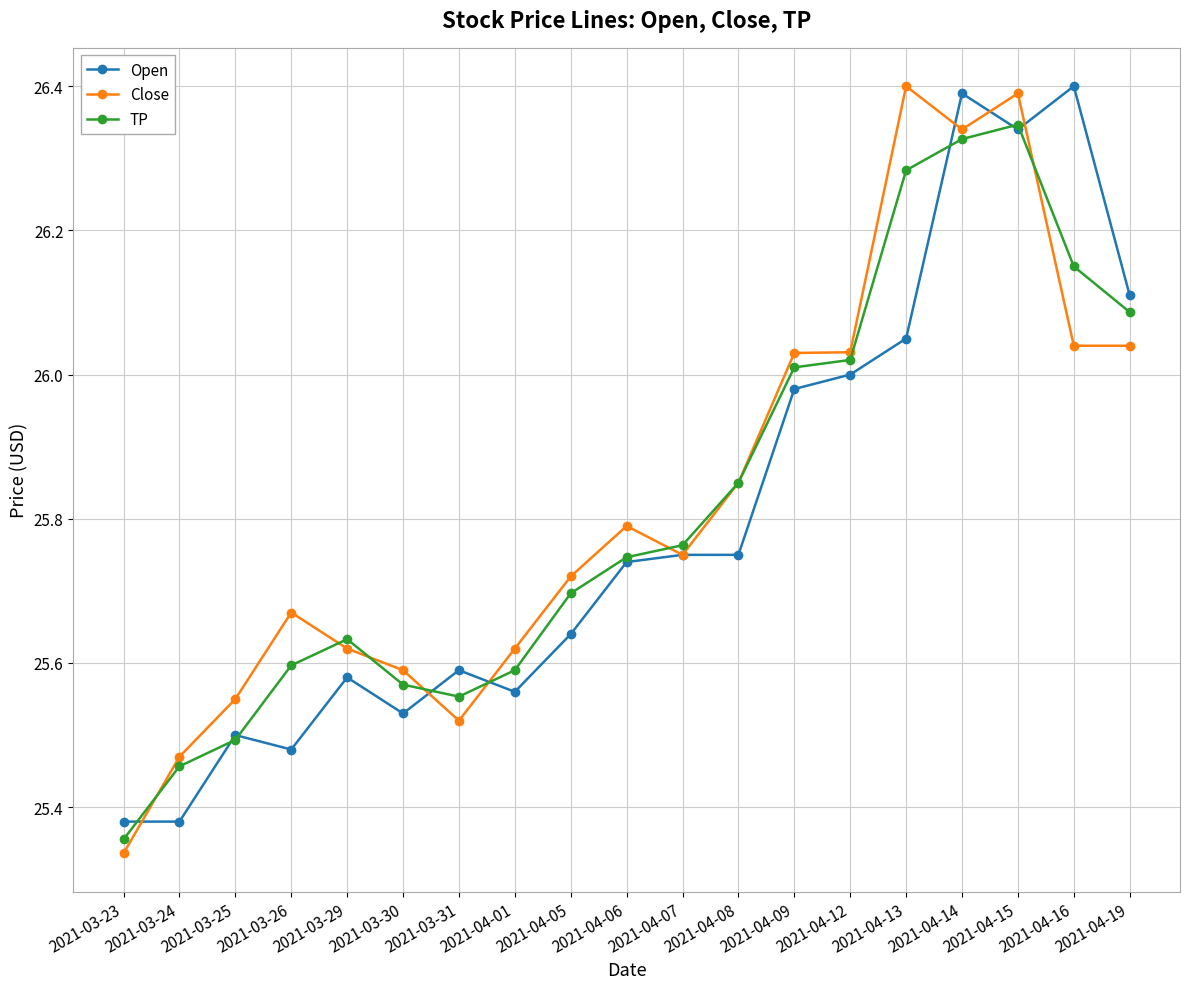

What position from the left is 2021-04-19?

19